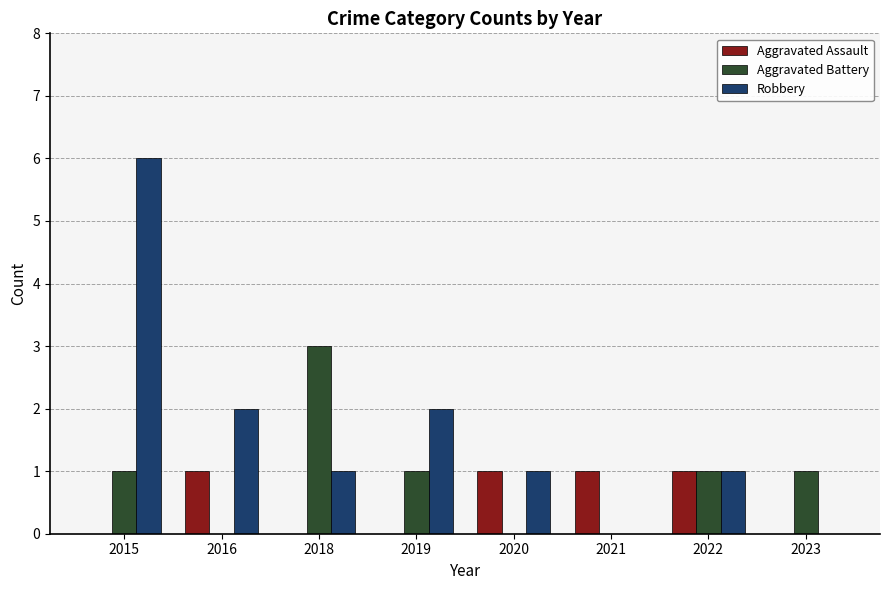

Reading right to left, what are all the values shown in this chart?

Aggravated Assault: 2023=0	2022=1	2021=1	2020=1	2019=0	2018=0	2016=1	2015=0
Aggravated Battery: 2023=1	2022=1	2021=0	2020=0	2019=1	2018=3	2016=0	2015=1
Robbery: 2023=0	2022=1	2021=0	2020=1	2019=2	2018=1	2016=2	2015=6